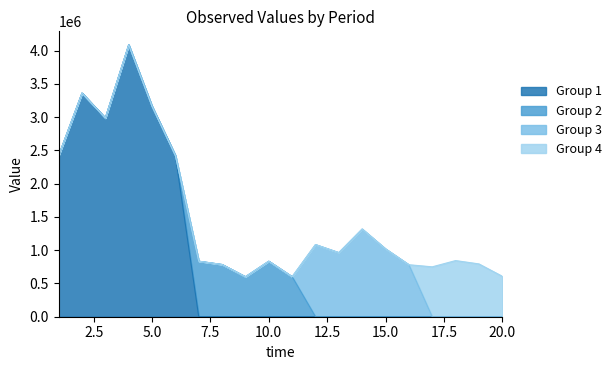

Which has a higher value, 1 or 3?

3